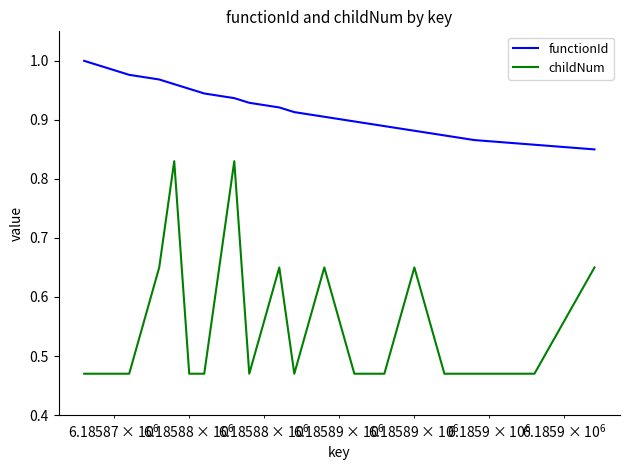

True or false: functionId and childNum intersect in this chart.

False